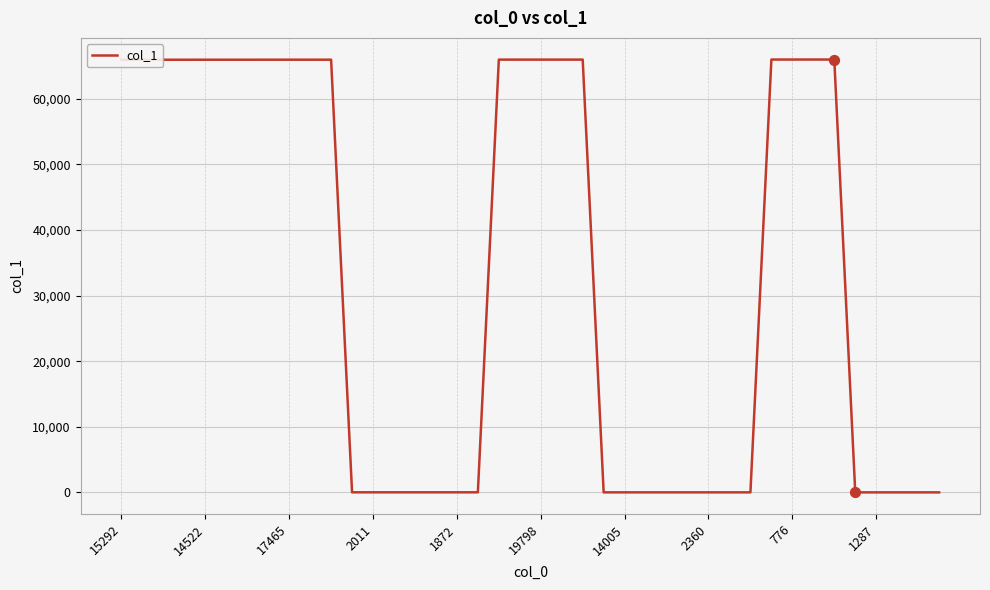

What is the greatest value displayed?

65975